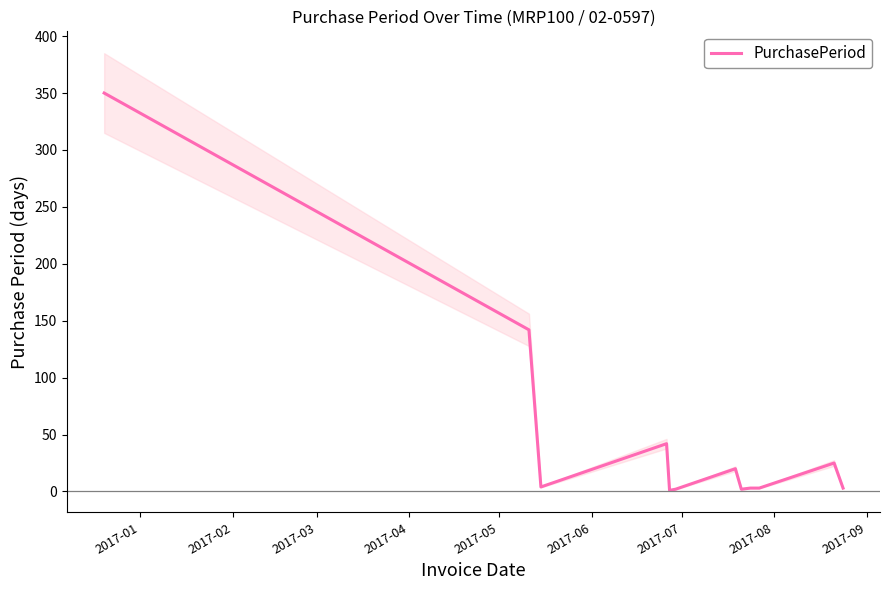

What is the difference between the maximum and minimum values?

349